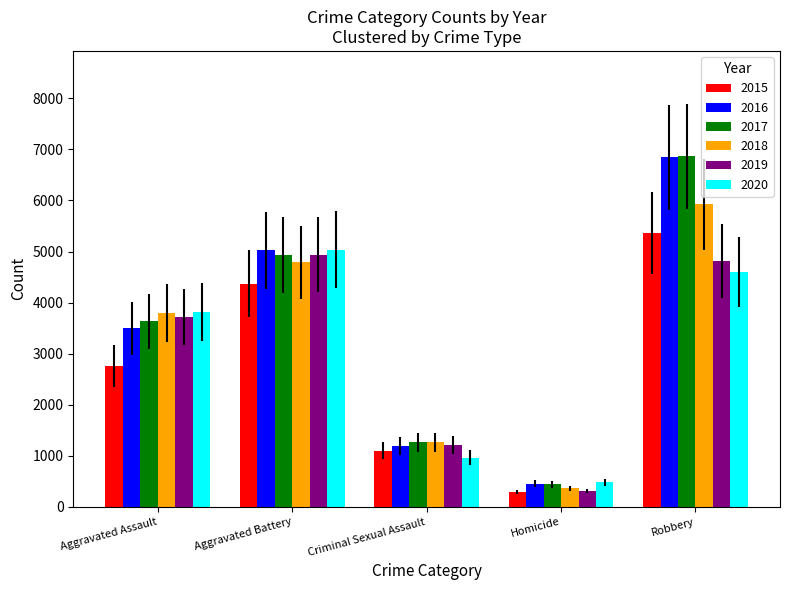

How many bars are there in each group?

6